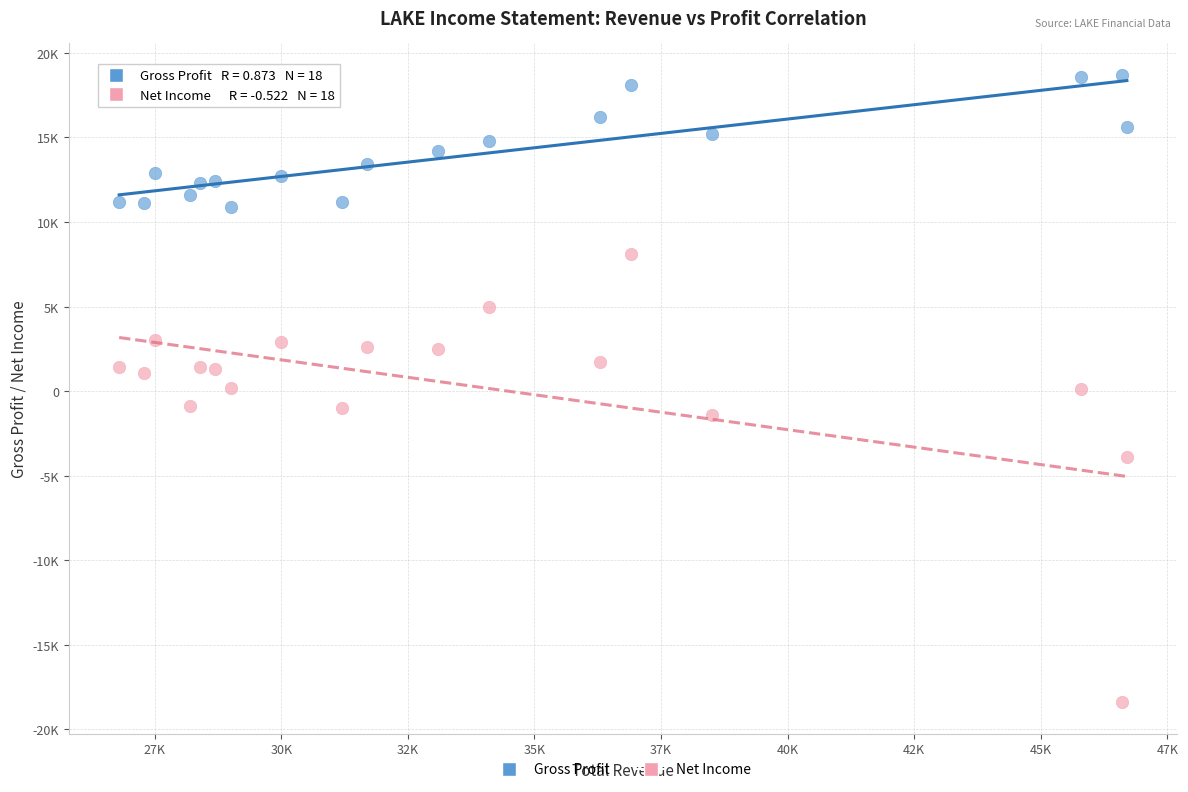

Which series reaches the maximum Y coordinate?

Gross Profit